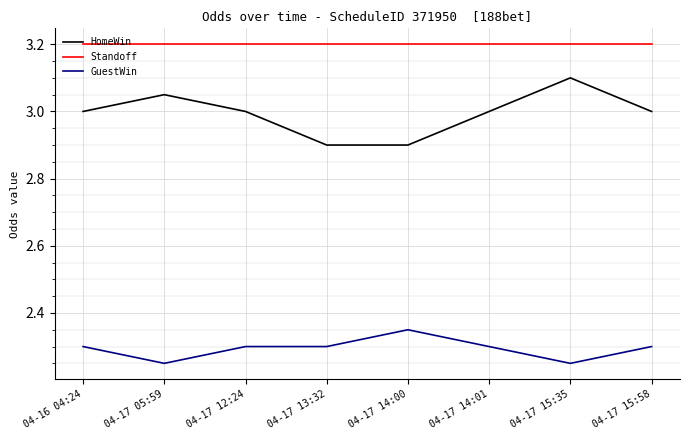

Is the value of GuestWin at 04-17 12:24 greater than the value of Standoff at 04-17 14:00?

No